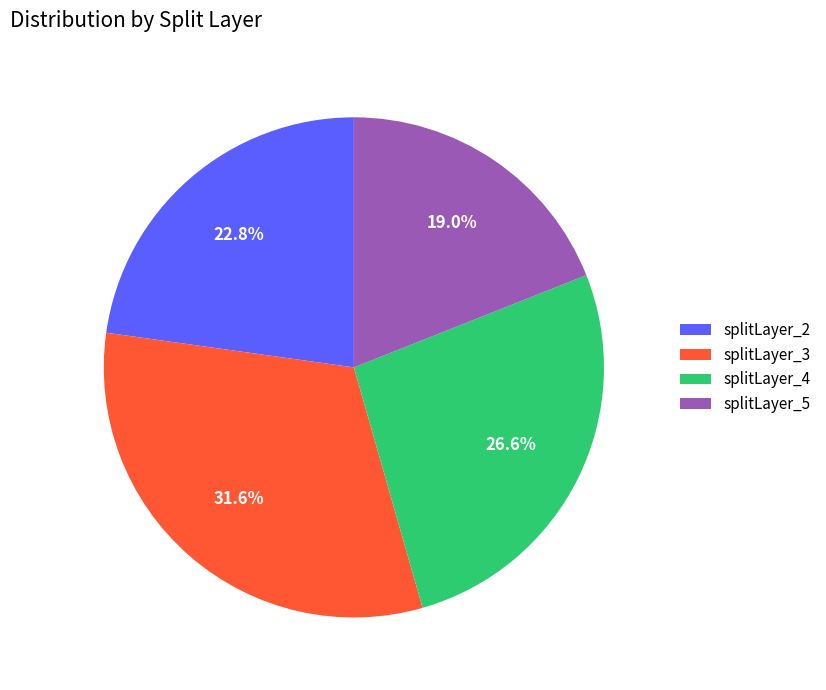

Rank the categories by value from highest to lowest.

splitLayer_3, splitLayer_4, splitLayer_2, splitLayer_5